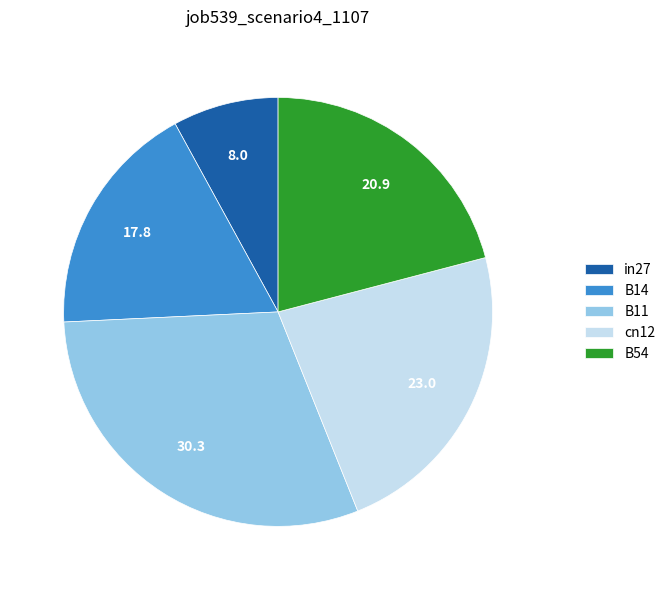

Does B54 account for over 50% of the chart?

No